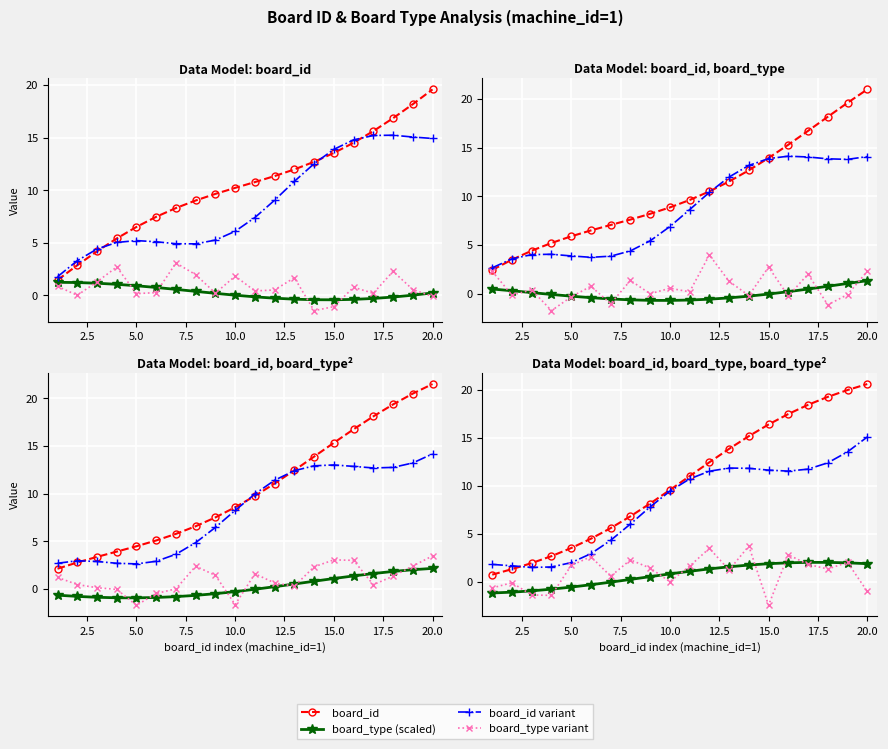

Does the chart display data point markers on the line(s)?

Yes